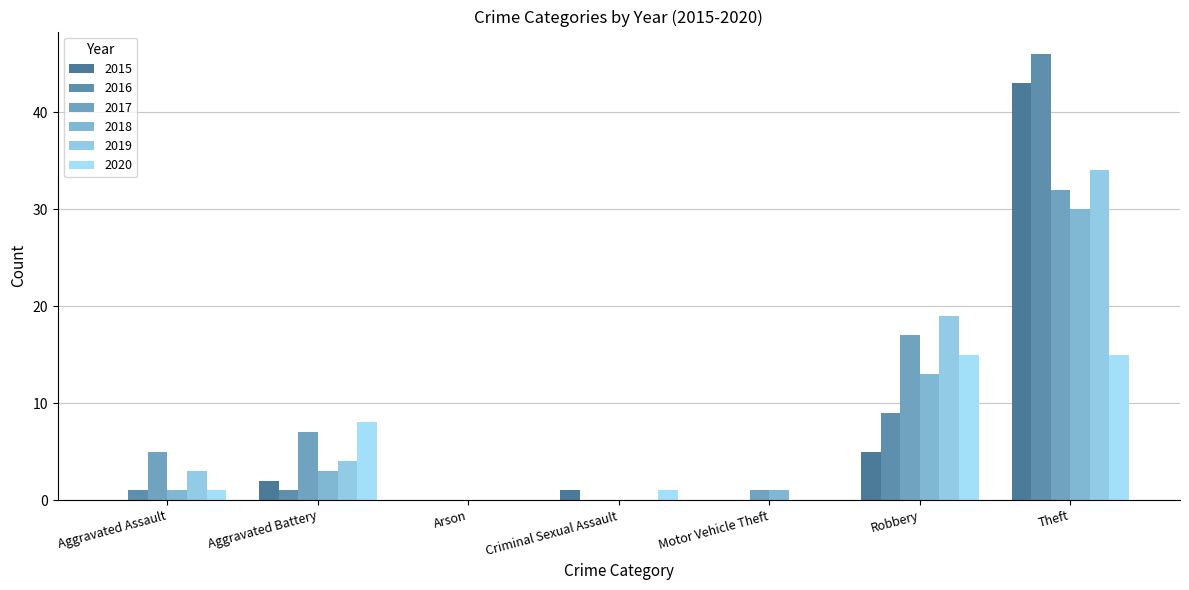

What are all the series names shown in the legend?

2015, 2016, 2017, 2018, 2019, 2020